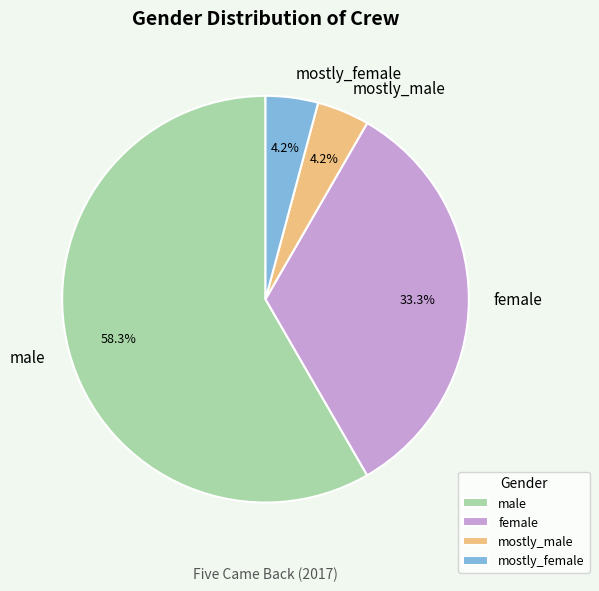

What is the largest slice in the pie chart?

male